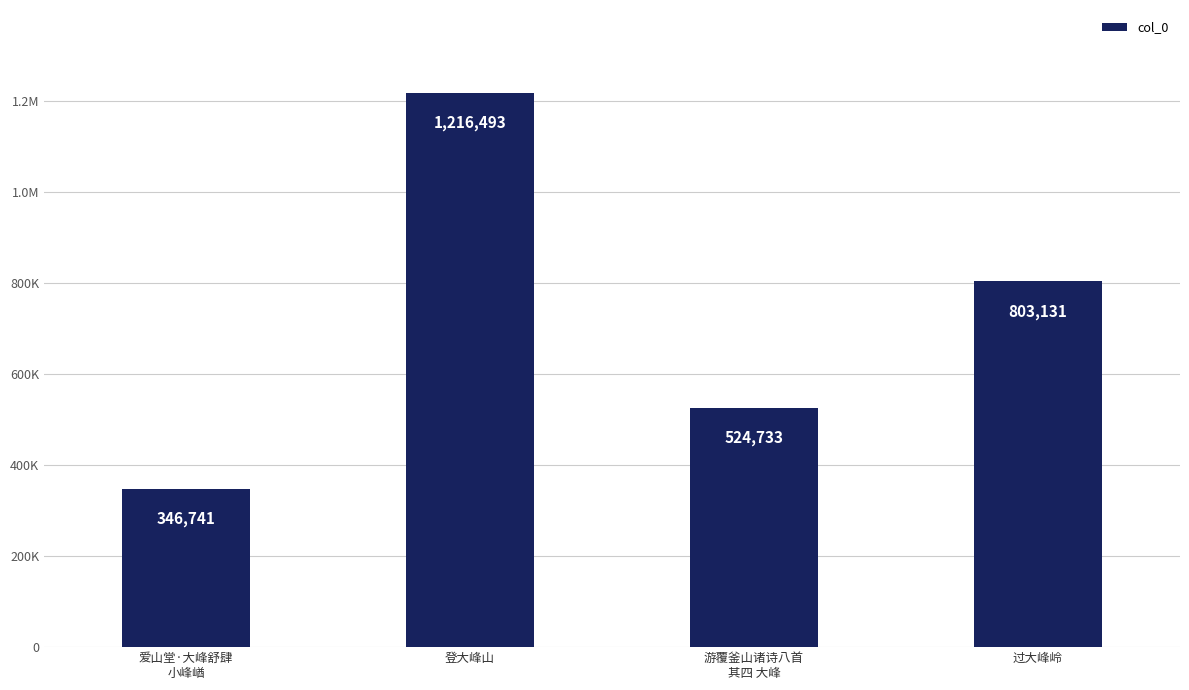

What is the greatest value displayed?

1216493